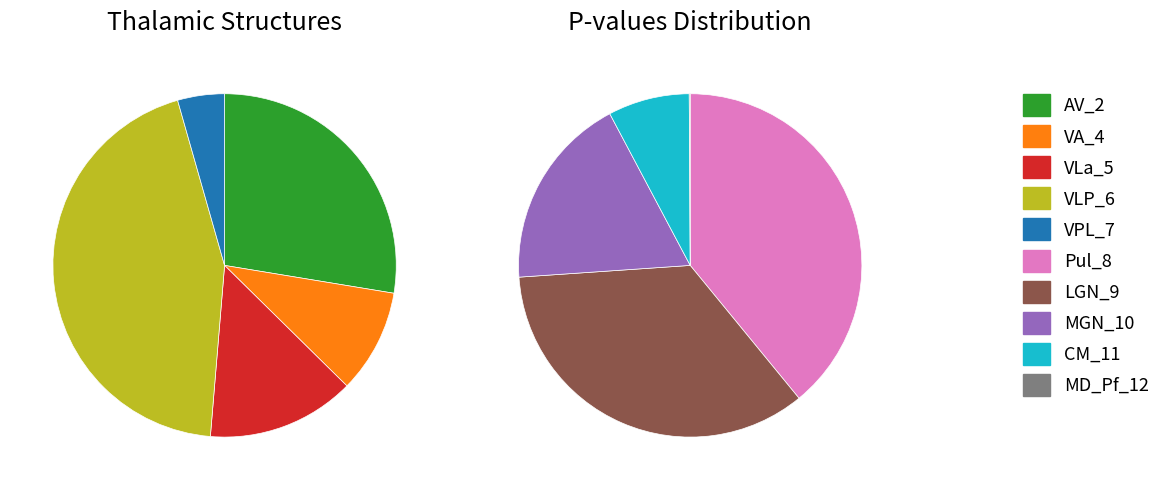

How much of the chart is everything except Pul_8?

77.8%